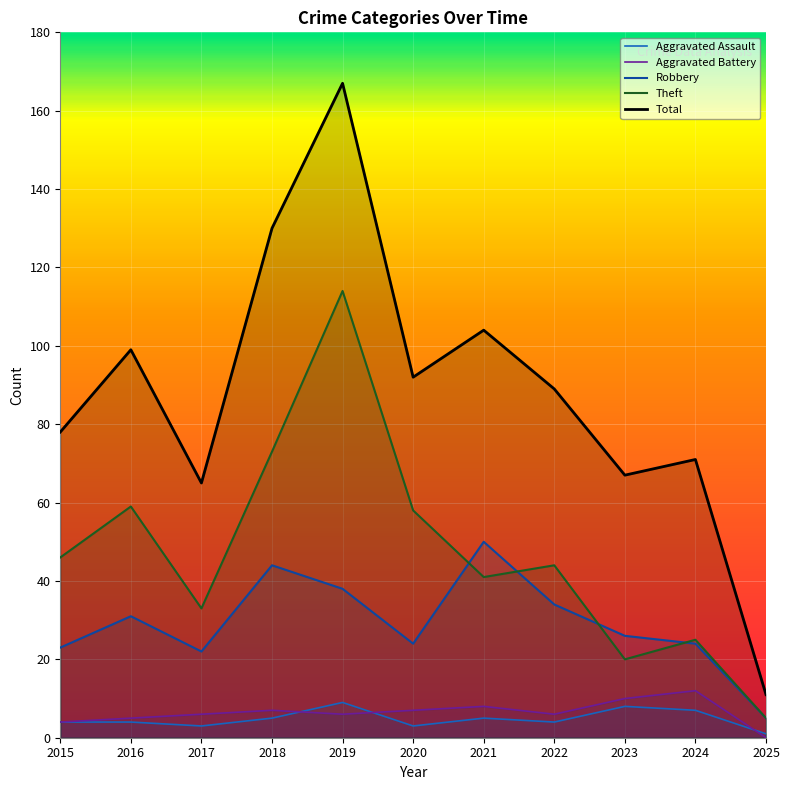

What are all the series names shown in the legend?

Aggravated Assault, Aggravated Battery, Robbery, Theft, Total